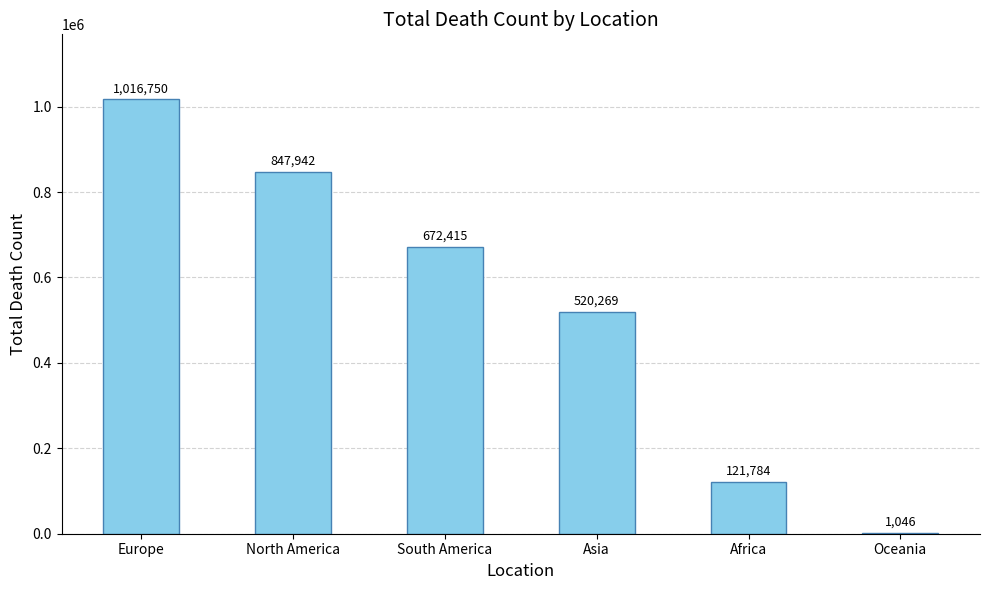

What is the sum of all values?

3180206